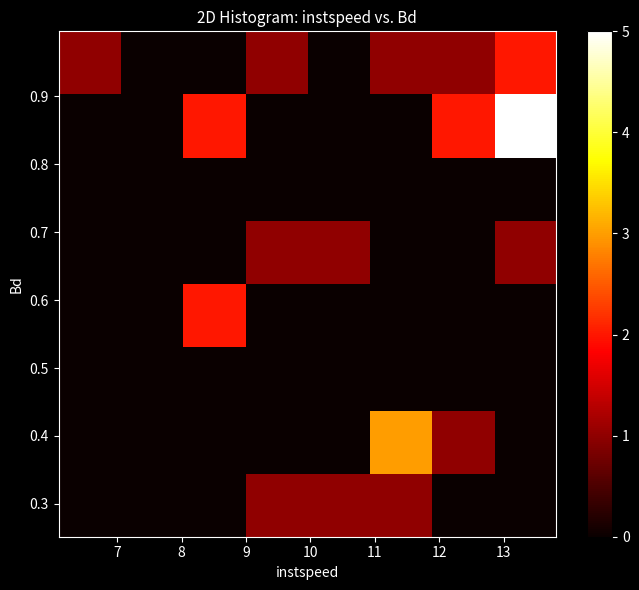

How many data points does each series have?

8